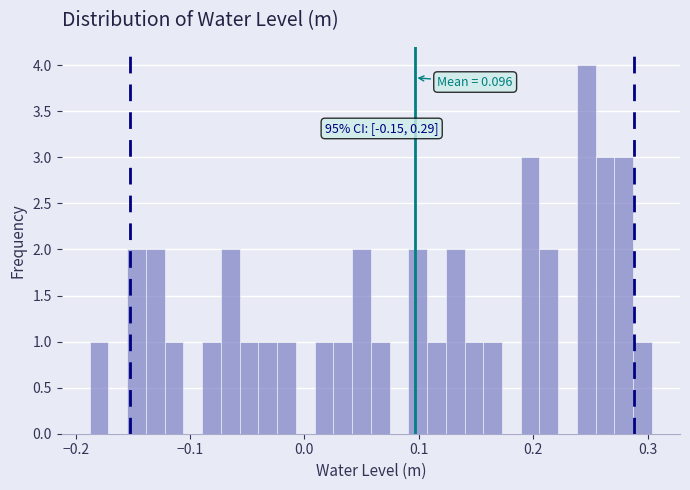

Read against the x-axis, roughly where is the centre of the tallest bar?

0.25